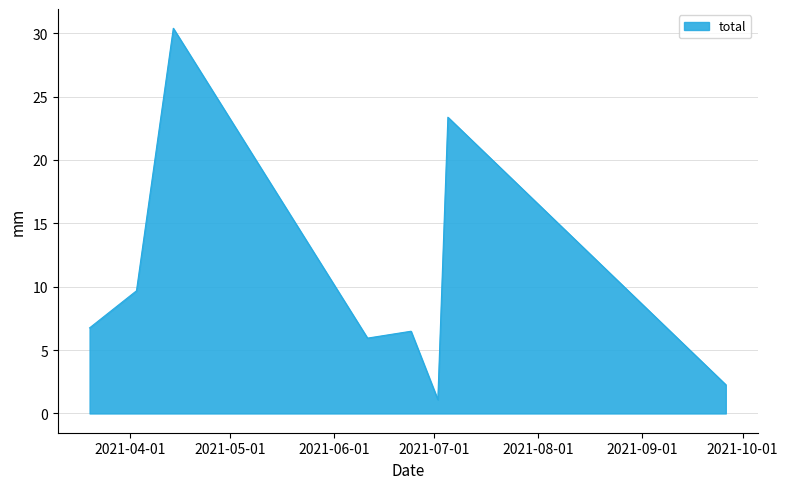

What is the difference between the maximum and minimum values?

29.3